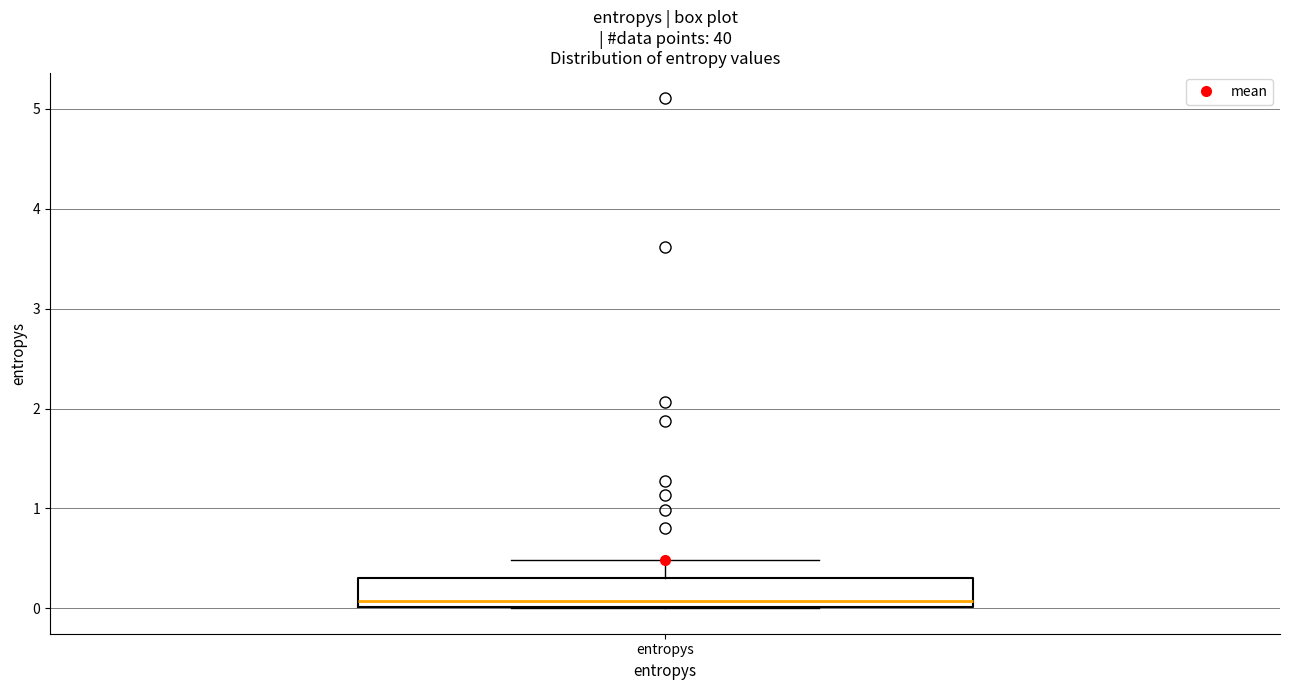

Transcribe this box plot: give where the median line is, the range the box spans, and where the two whiskers end, as read against the y-axis. The values are not printed on the chart, so give them approximately, as read against the axis.

median 0.1, box 0.0 to 0.3, whiskers 0.0 to 0.5